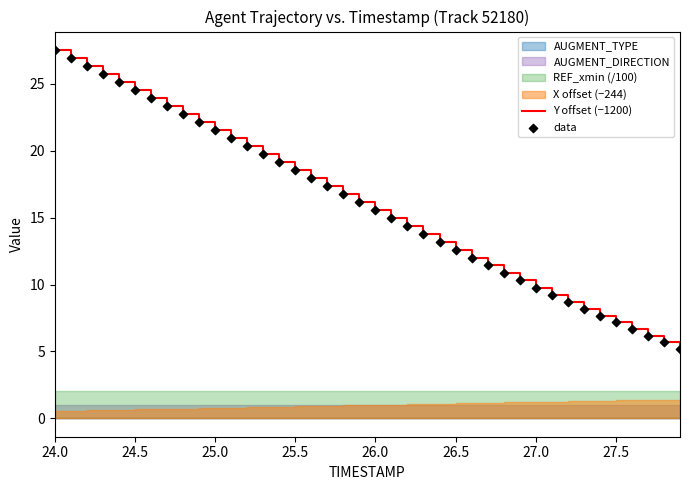

The value of Y offset (−1200) at 24.5 is 24.5. True or false?

True